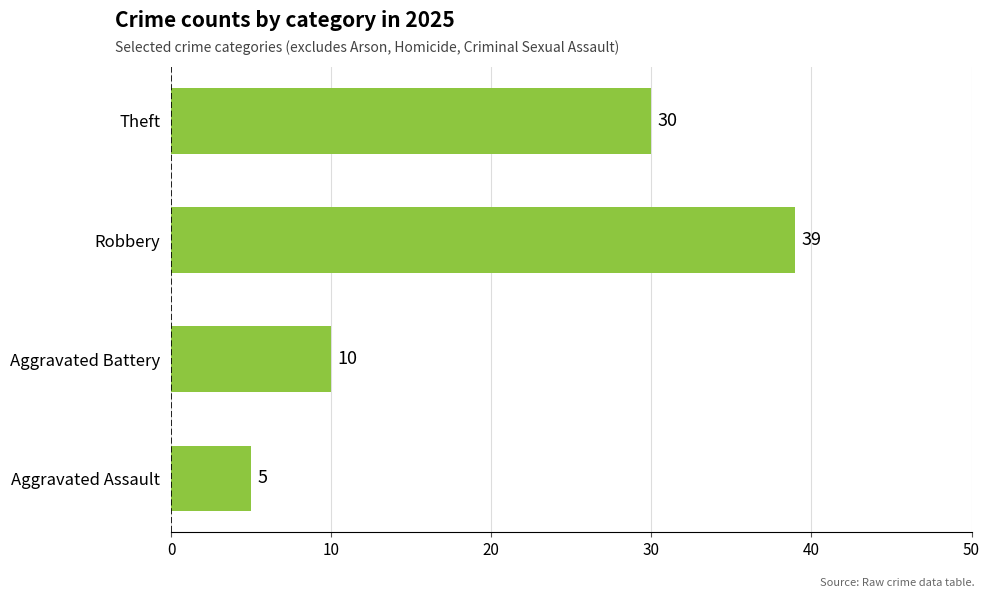

What is the average value?

21